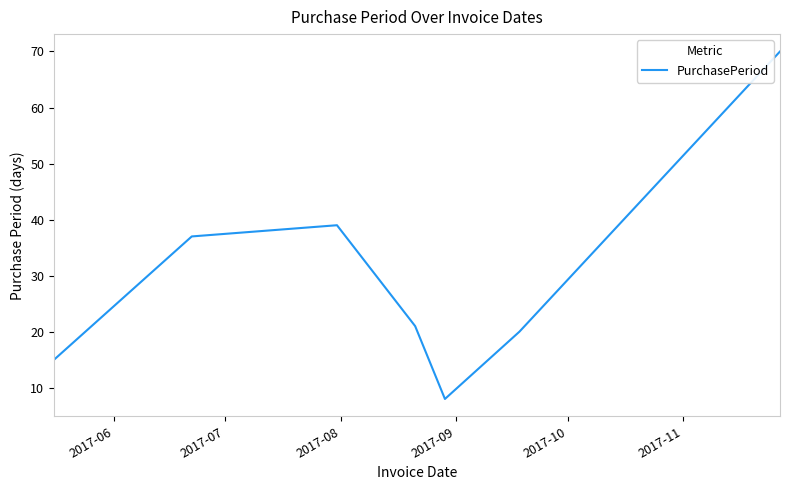

Count the number of categories in the chart.

7